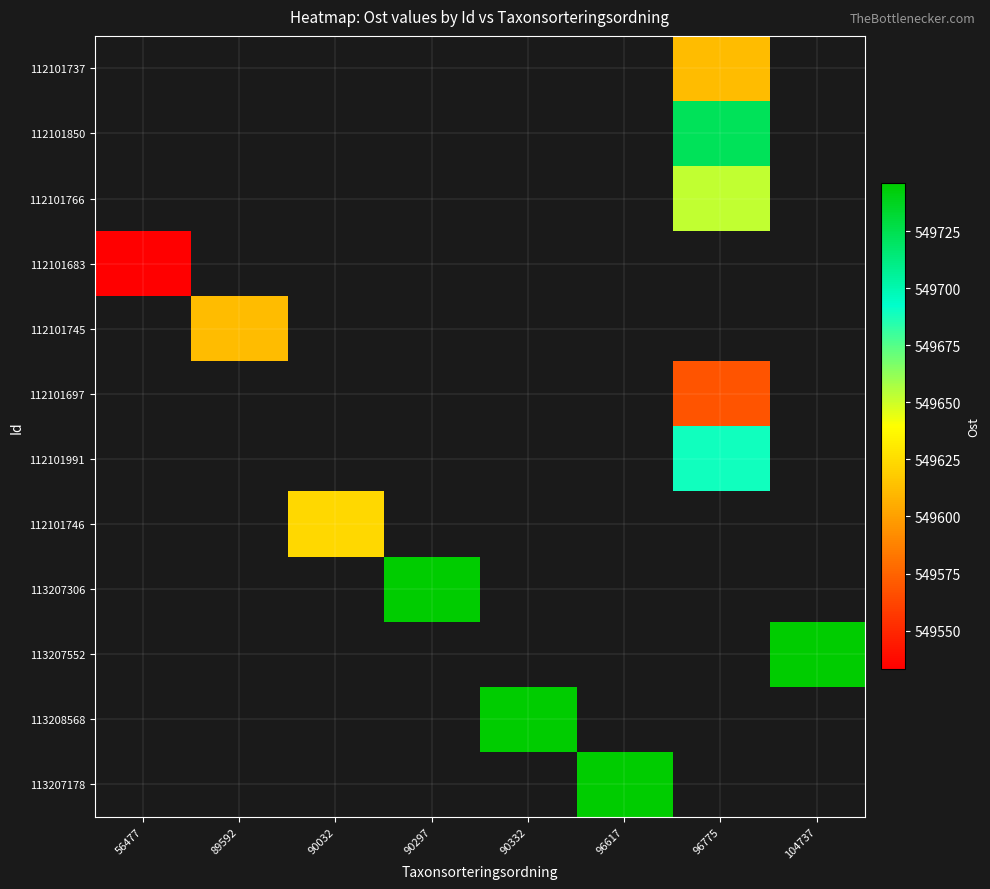

List the labels in order of 113207552 value, largest first.

56477, 89592, 90032, 90297, 90332, 96617, 96775, 104737